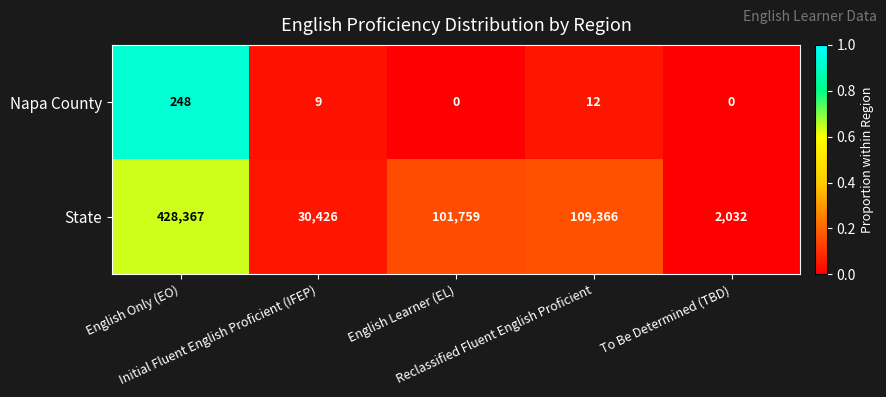

Which series has the largest total across all categories?

State